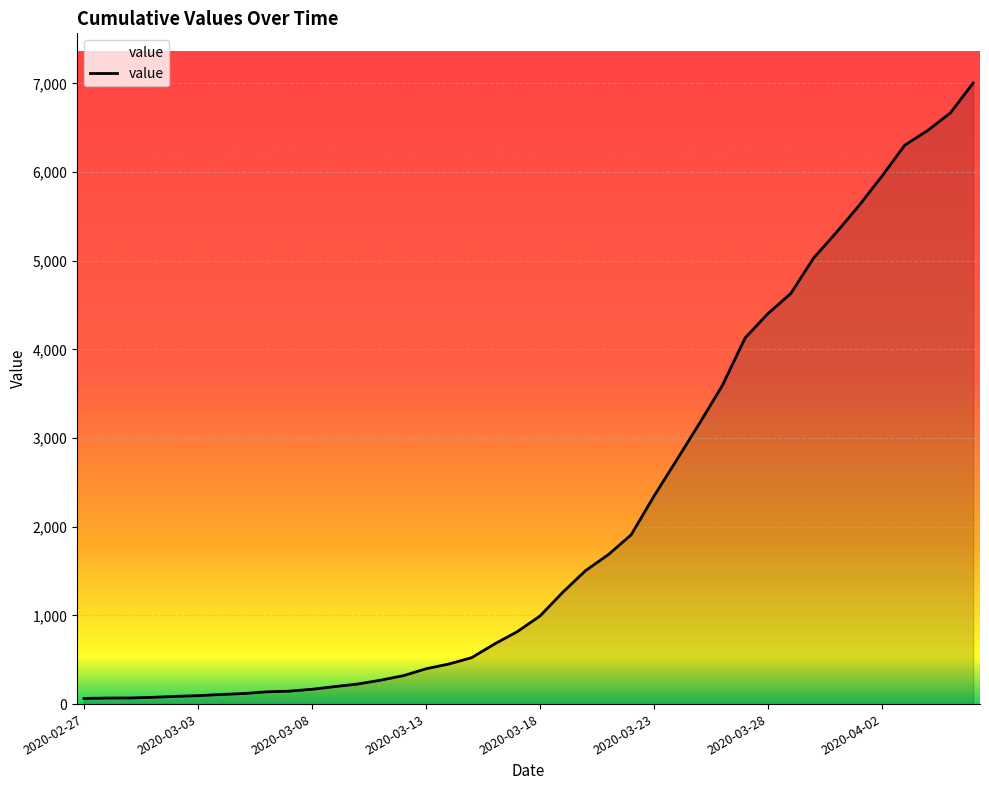

What is the maximum value shown in the chart?

7004